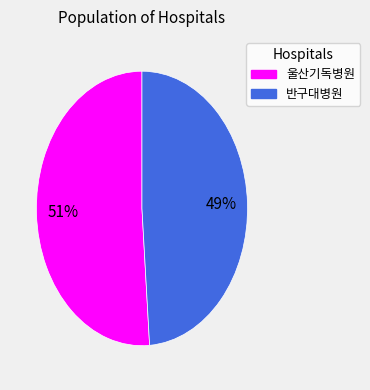

True or false: 울산기독병원 accounts for 51% of the total.

True